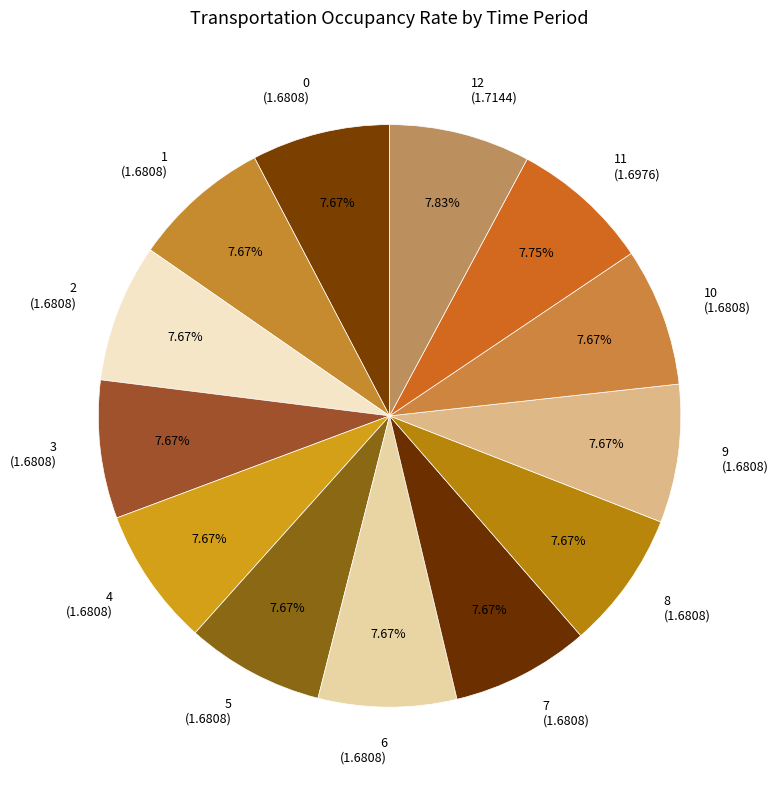

Is the sum of 10 and 9 greater than half?

No